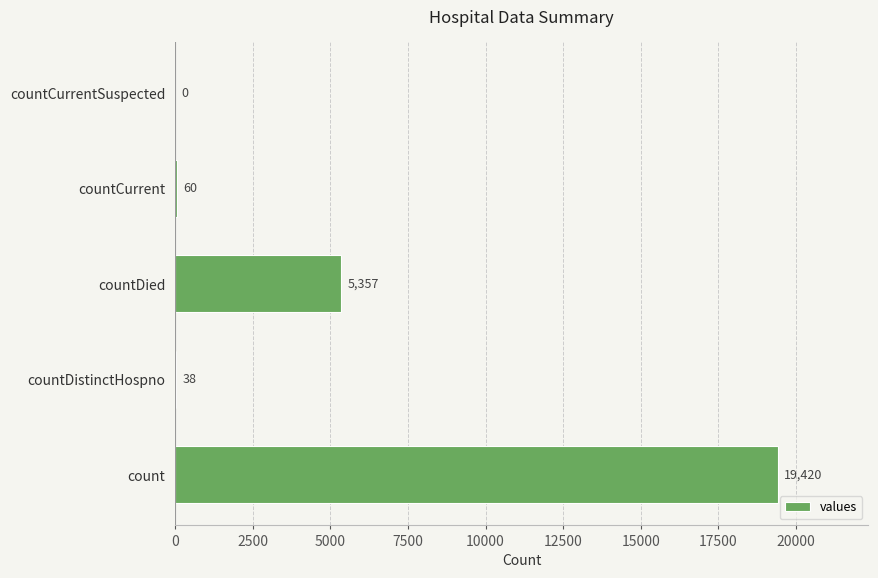

At which category does the chart reach its peak across all series?

count